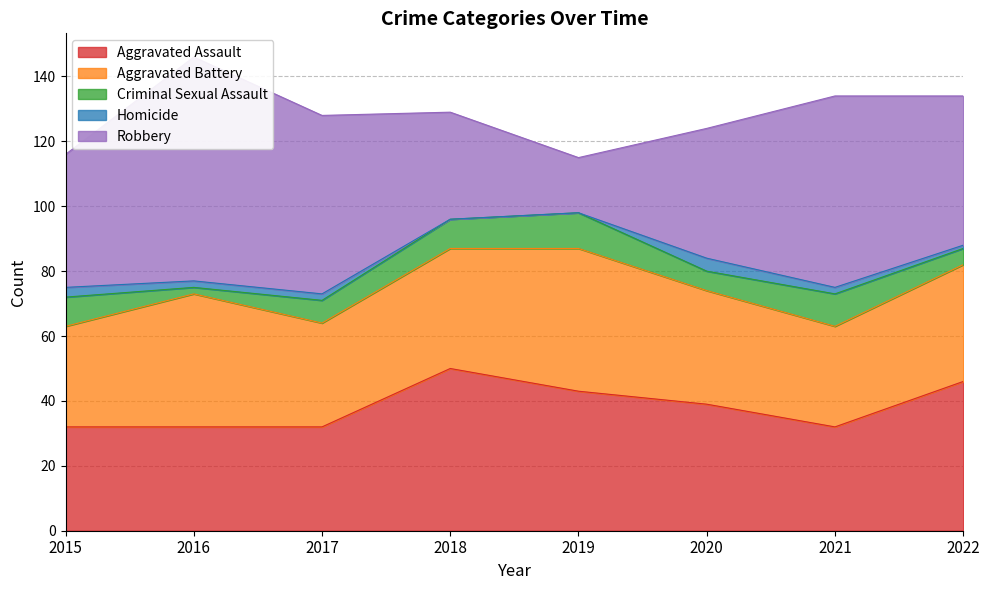

Where is Homicide nearest to the value 2?

2016